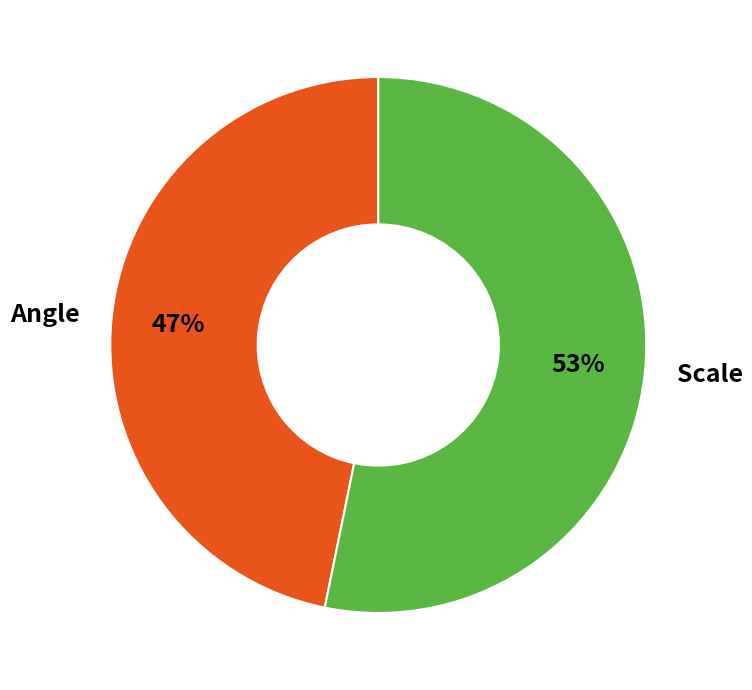

Combined, do Scale and Angle account for over 50%?

Yes